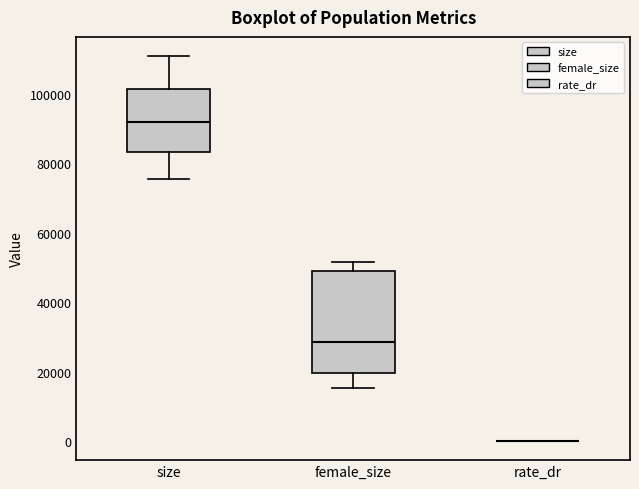

Where is the lower edge of the box for size on the y-axis? The values are not printed on the chart, so give them approximately, as read against the axis.

84000